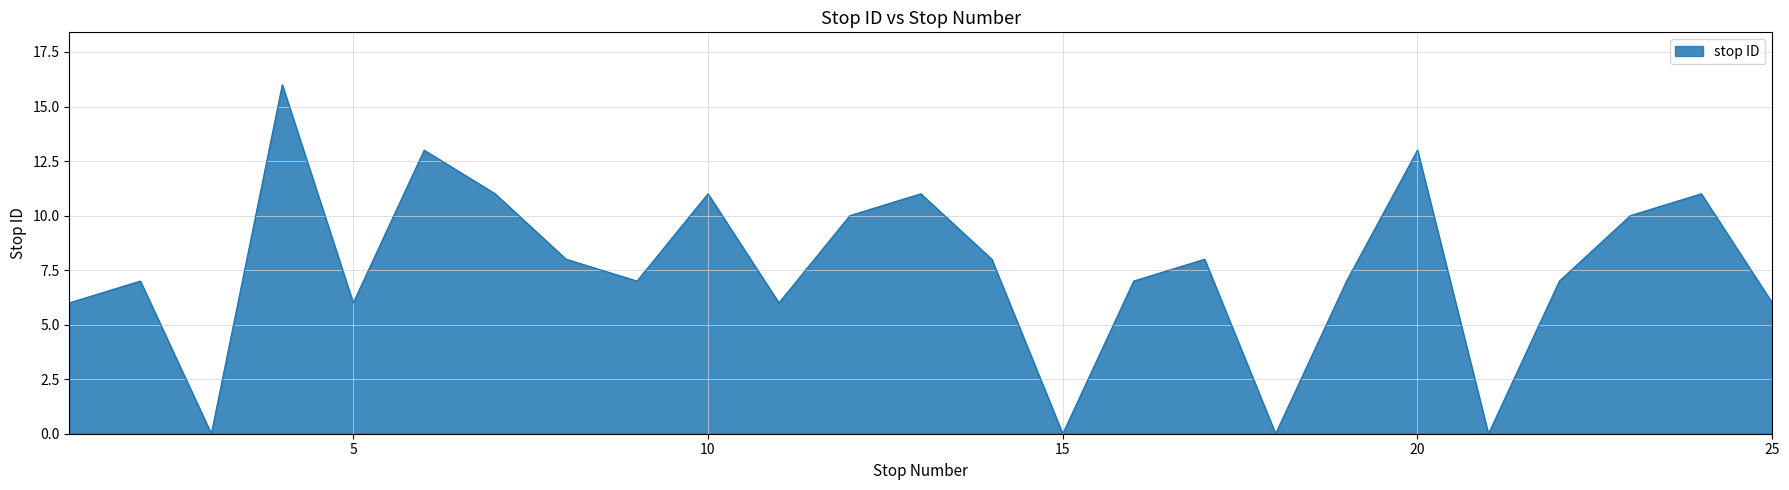

What is the maximum value shown in the chart?

16